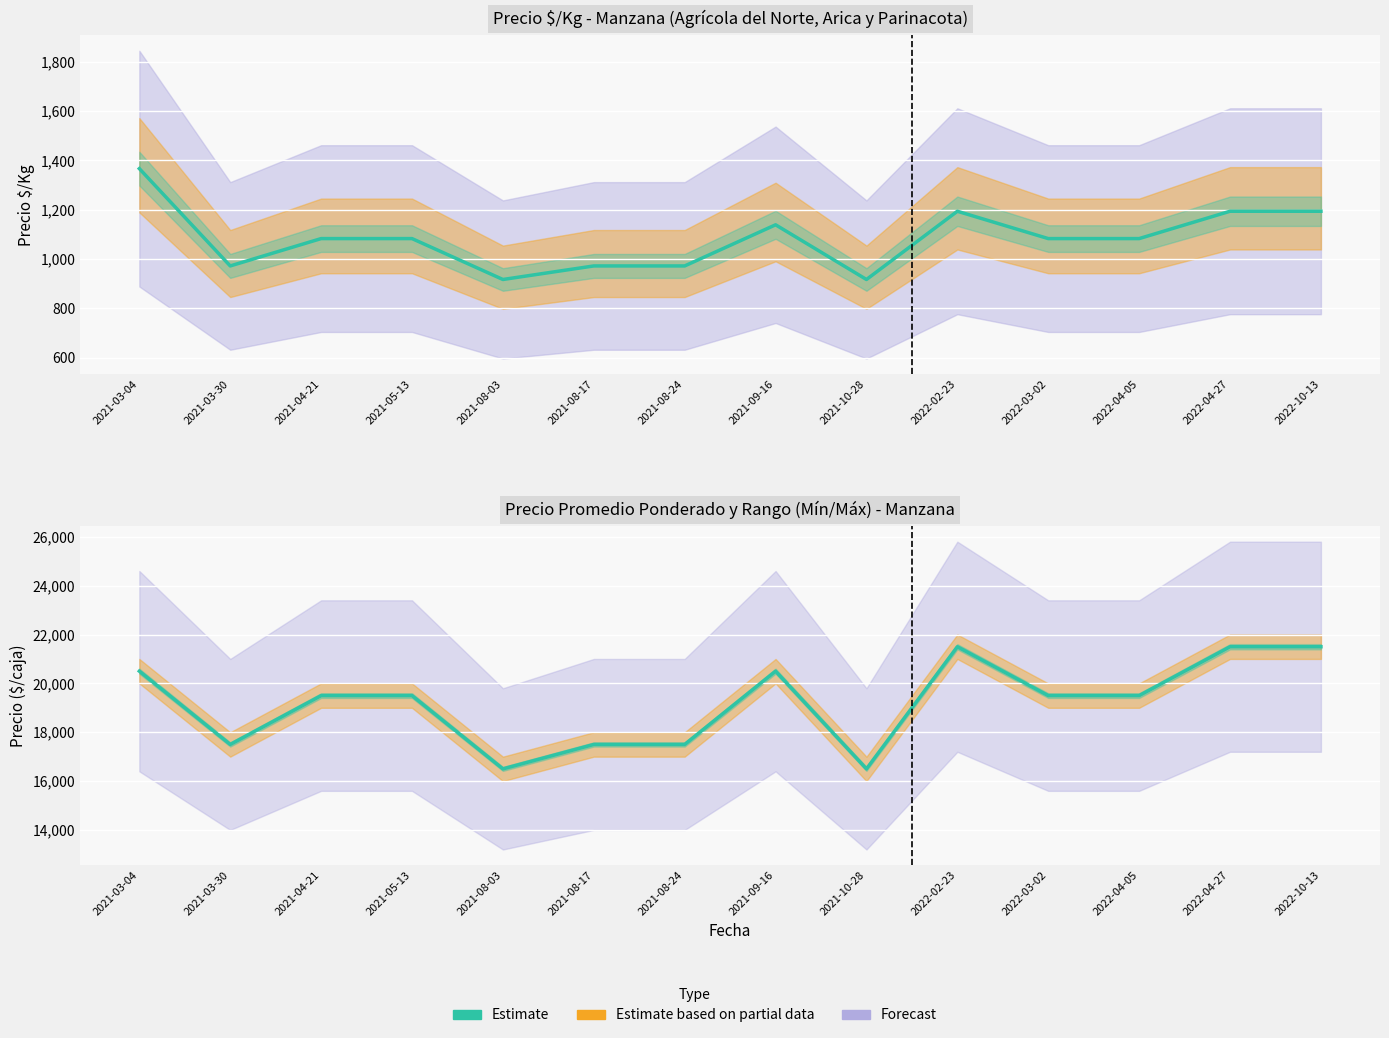

What value does the data have at 2022-02-23, to the nearest 50?

21500